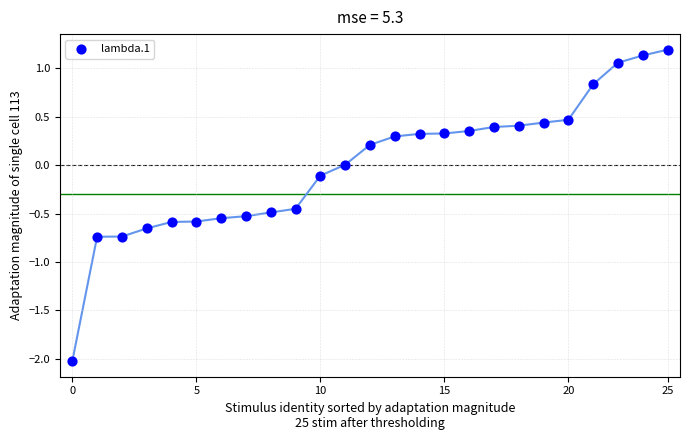

What is the range of Y values (max minus min)?

3.2